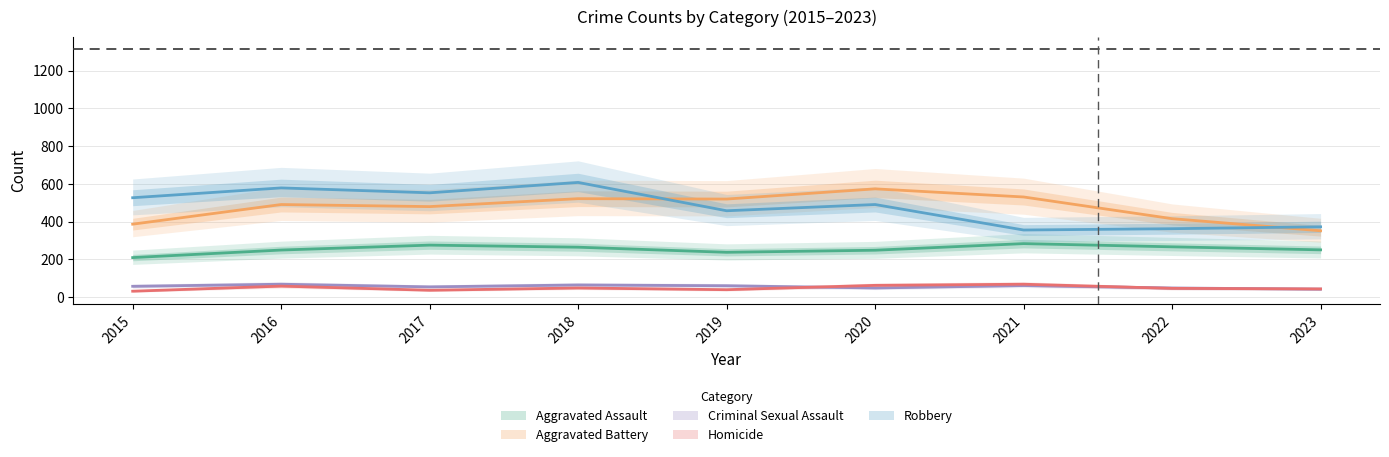

Where is Criminal Sexual Assault nearest to the value 56?

2017